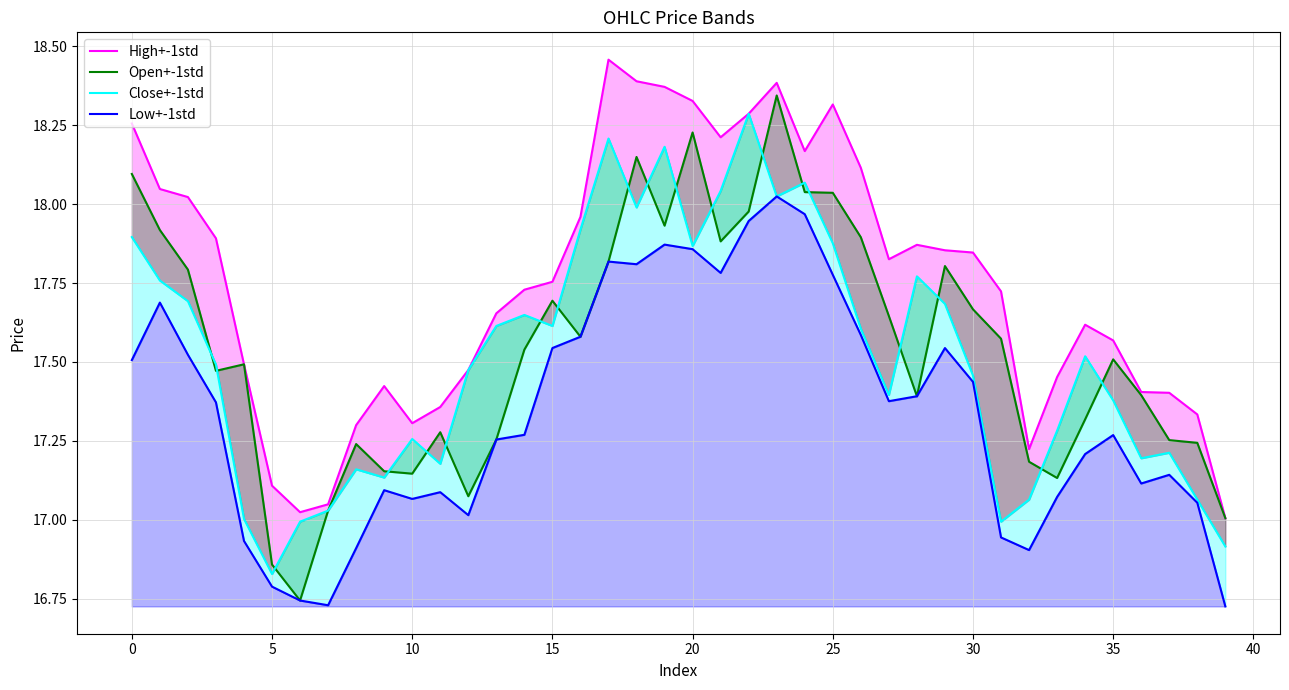

Is it true that High+-1std equals 26.2 at 35?

False